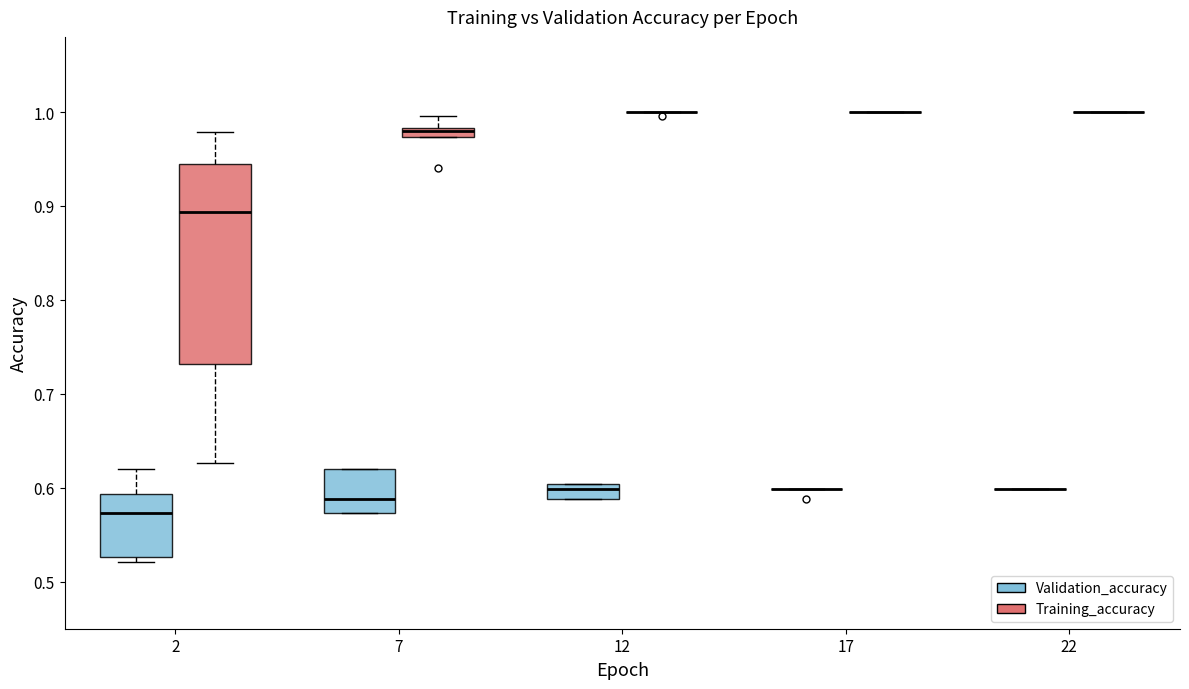

Comparing the boxes themselves (not the whiskers), which one is the tallest?

2 (Training_accuracy)